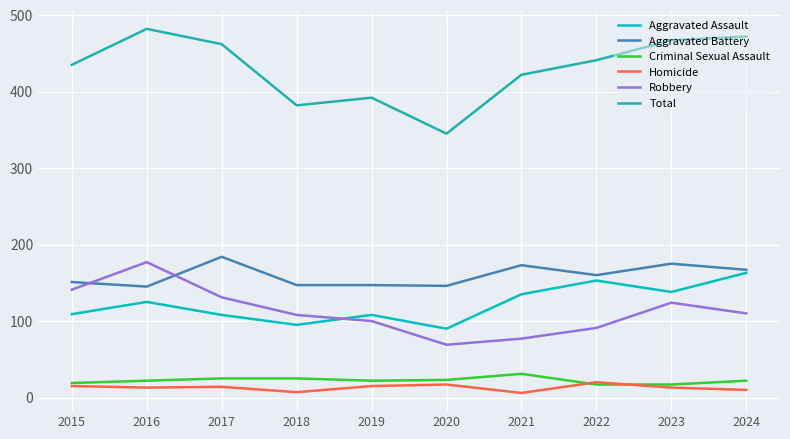

What is the average value of the Criminal Sexual Assault series?

22